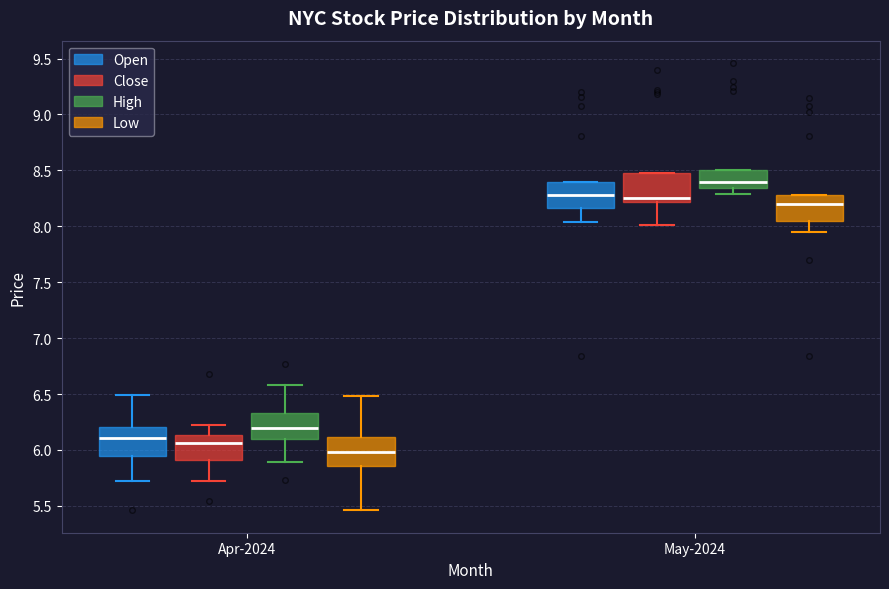

Reading left to right, read every box against the y-axis: the position of its median line, the range the box covers, and the ends of its whiskers. The values are not printed on the chart, so give them approximately, as read against the axis.

Apr-2024 (Open): median 6.10, box 5.95 to 6.20, whiskers 5.70 to 6.50
Apr-2024 (Close): median 6.05, box 5.90 to 6.15, whiskers 5.70 to 6.20
Apr-2024 (High): median 6.20, box 6.10 to 6.35, whiskers 5.90 to 6.60
Apr-2024 (Low): median 6.00, box 5.85 to 6.10, whiskers 5.45 to 6.50
May-2024 (Open): median 8.30, box 8.15 to 8.40, whiskers 8.05 to 8.40
May-2024 (Close): median 8.25, box 8.20 to 8.50, whiskers 8.00 to 8.50
May-2024 (High): median 8.40, box 8.35 to 8.50, whiskers 8.30 to 8.50
May-2024 (Low): median 8.20, box 8.05 to 8.30, whiskers 7.95 to 8.30